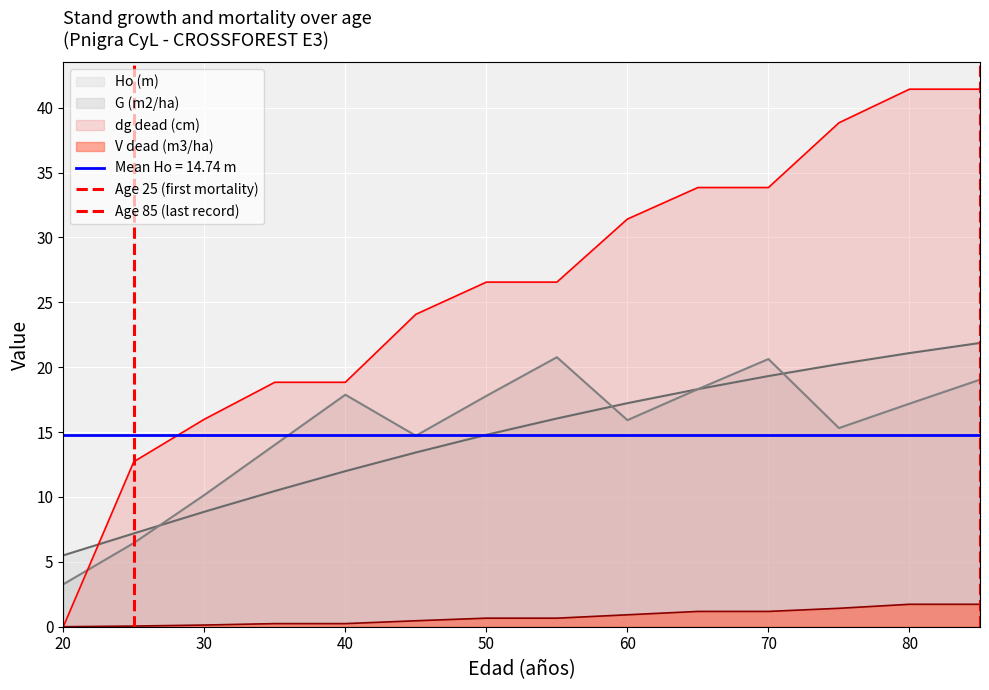

True or false: G (m2/ha) has a value of 17.9 at 40.

True